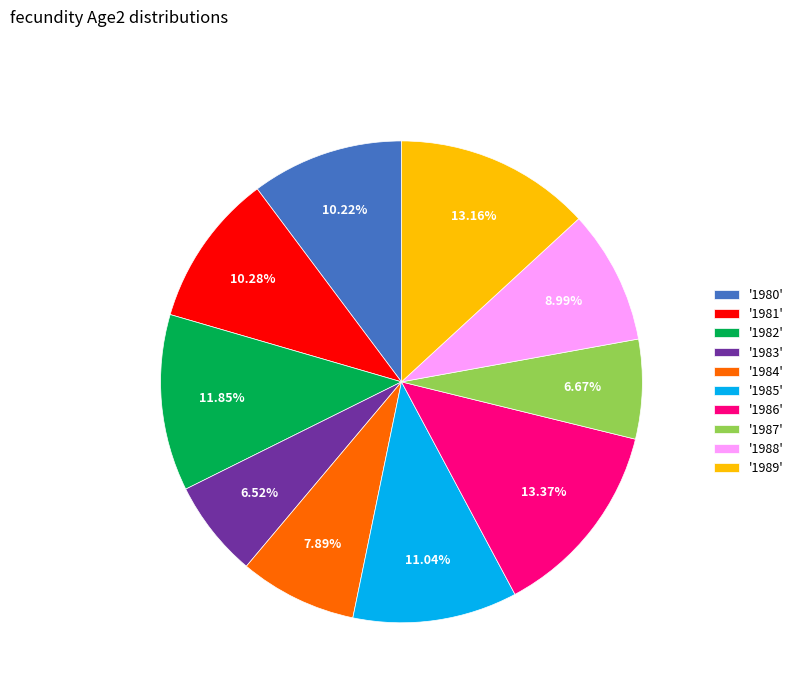

Which has a higher value, '1986' or '1980'?

'1986'